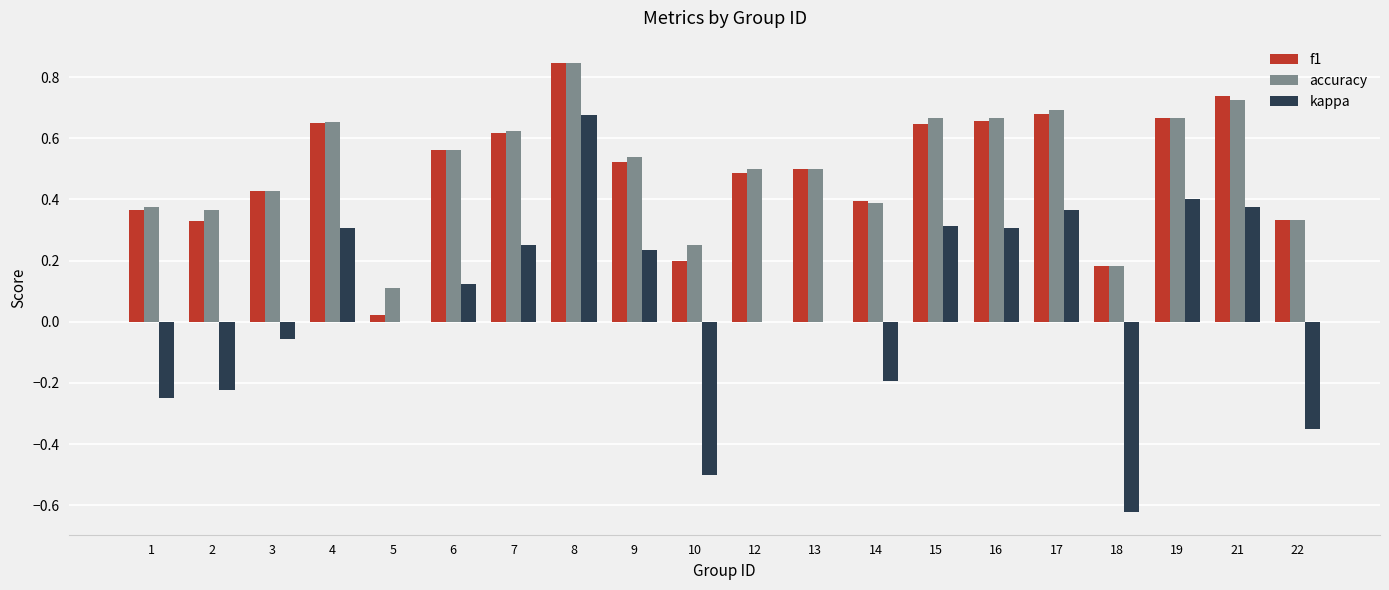

At which category is the sum across all series the highest?

8